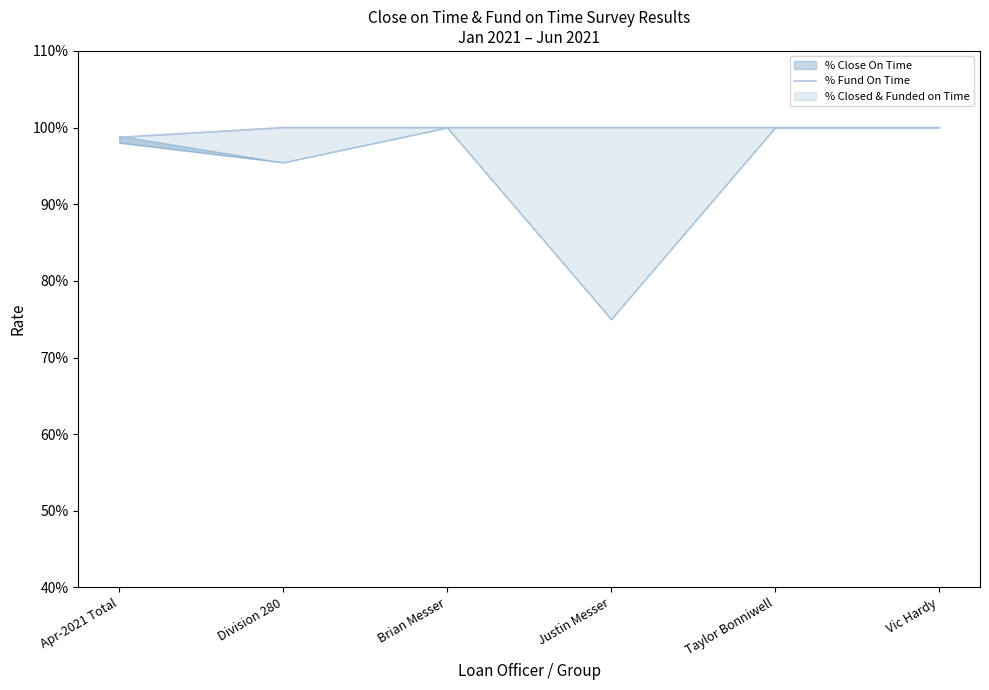

Where is the data nearest to the value 0?

Apr-2021 Total